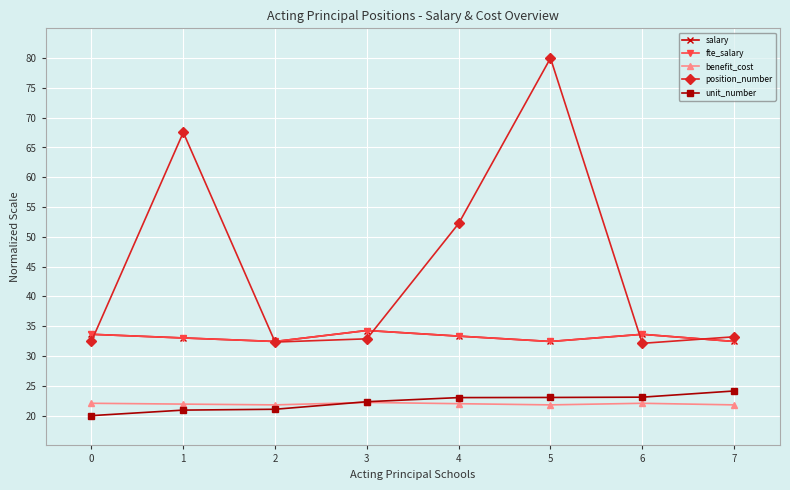

Is this an area chart (filled region under the line)?

No